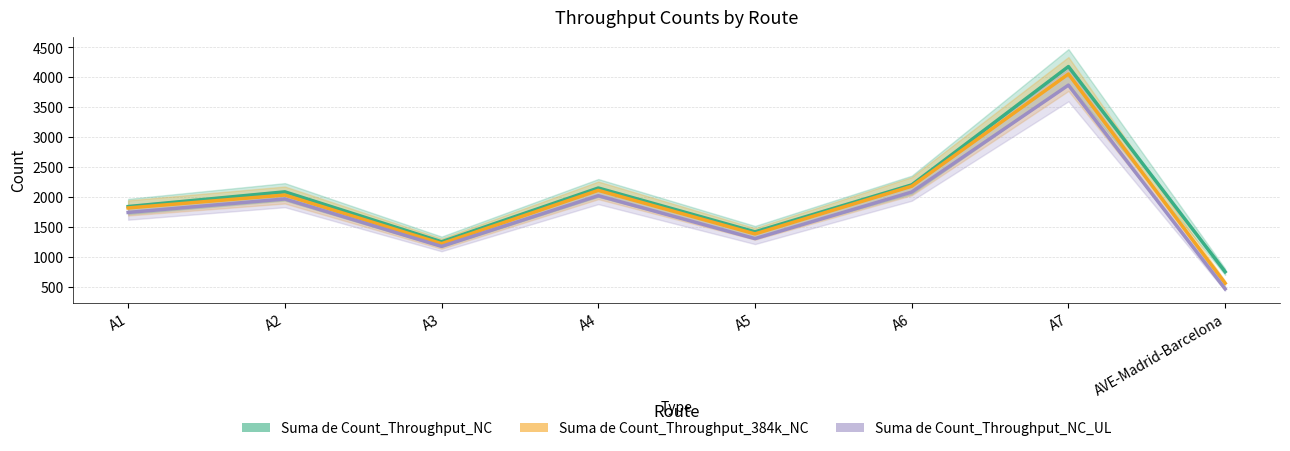

At which category does Suma de Count_Throughput_NC_UL reach its first local valley?

A3